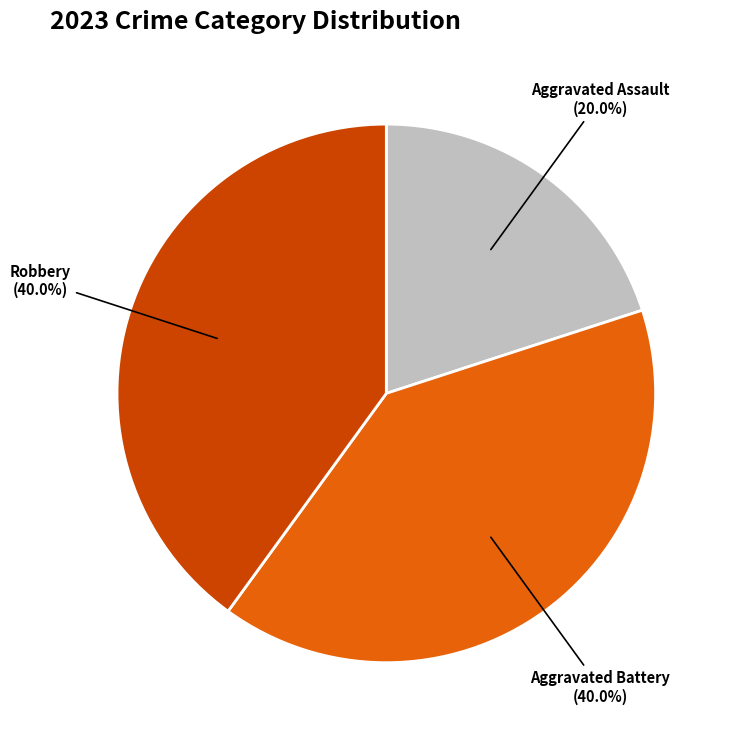

Does any single category account for the majority?

No